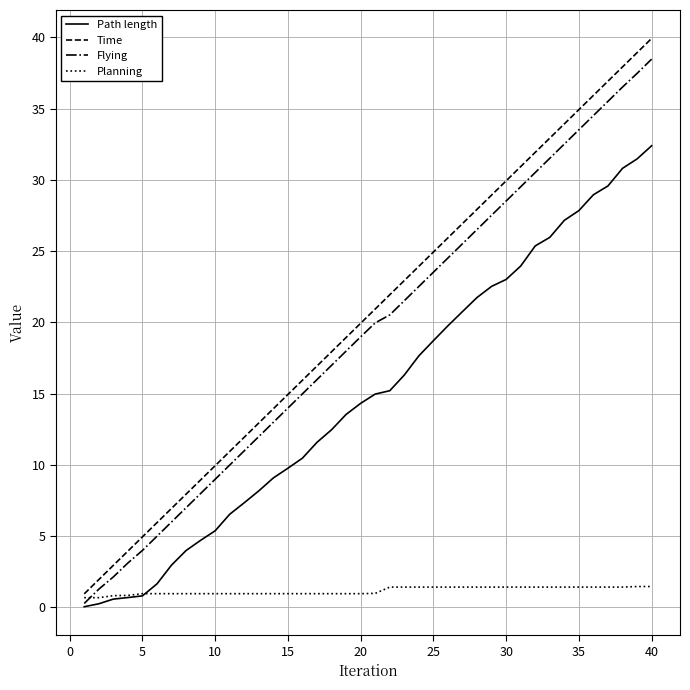

True or false: Path length and Time cross at least once.

False